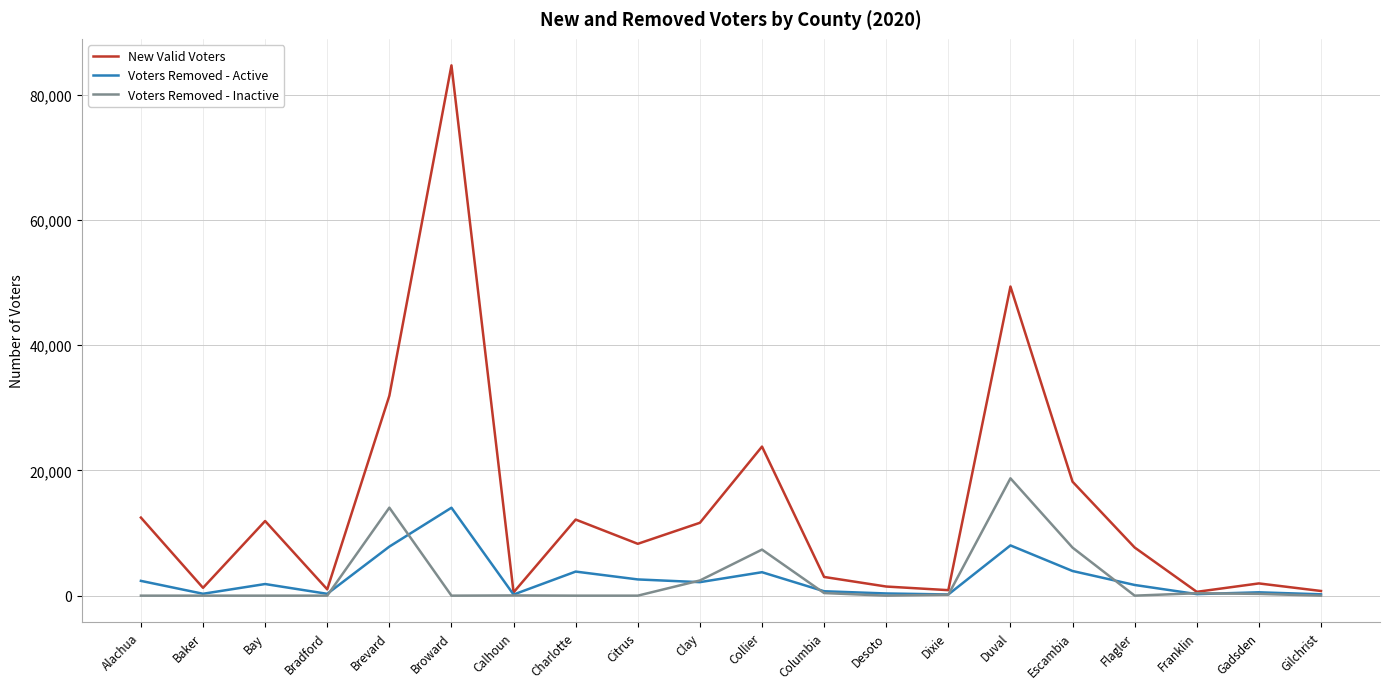

Which series has the widest spread of values?

New Valid Voters